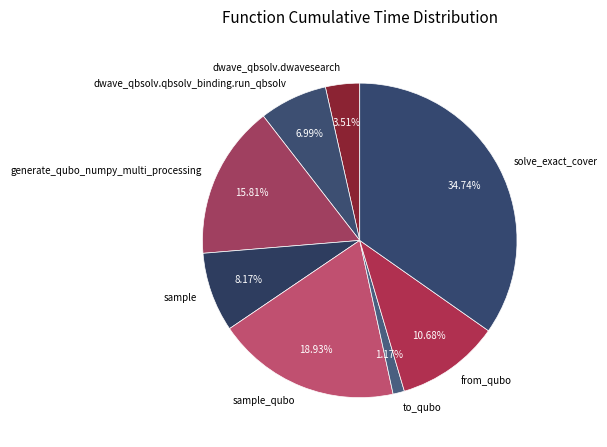

Rank the categories by value from highest to lowest.

solve_exact_cover, sample_qubo, generate_qubo_numpy_multi_processing, from_qubo, sample, dwave_qbsolv.qbsolv_binding.run_qbsolv, dwave_qbsolv.dwavesearch, to_qubo